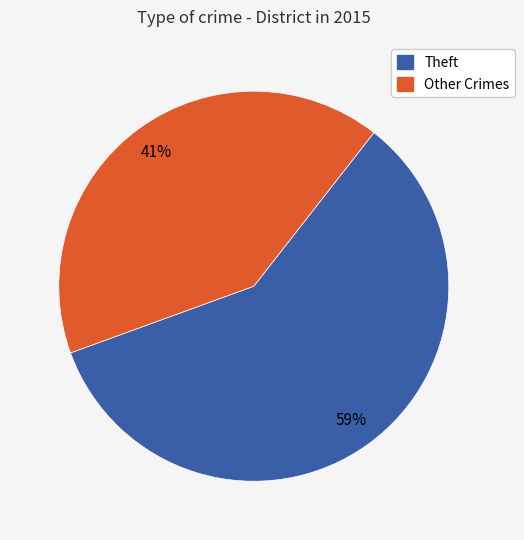

Count the number of slices in the pie.

2